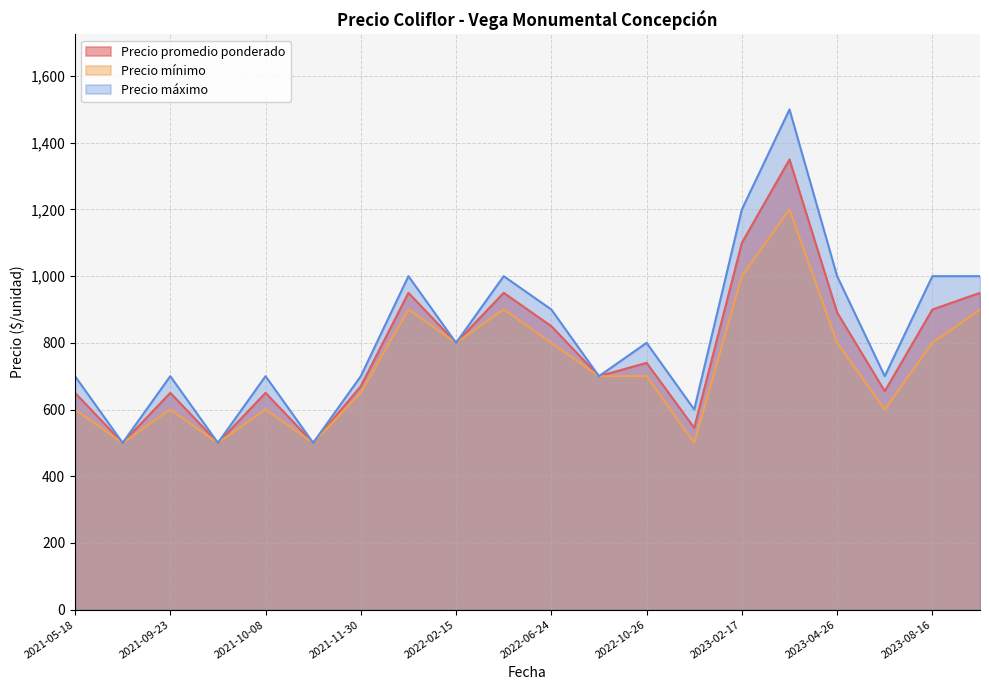

Rank the series by their maximum value, from highest to lowest.

Precio máximo, Precio promedio ponderado, Precio mínimo